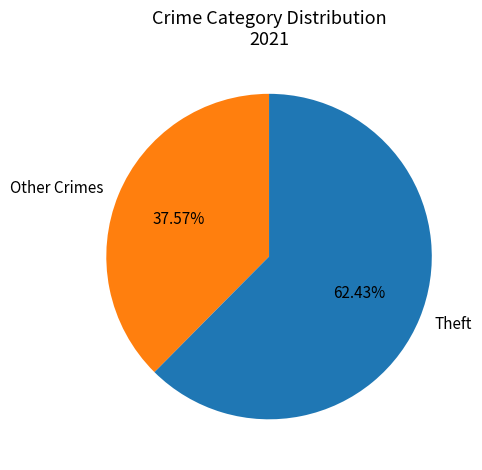

To the nearest percent, what is the average slice percentage?

50%